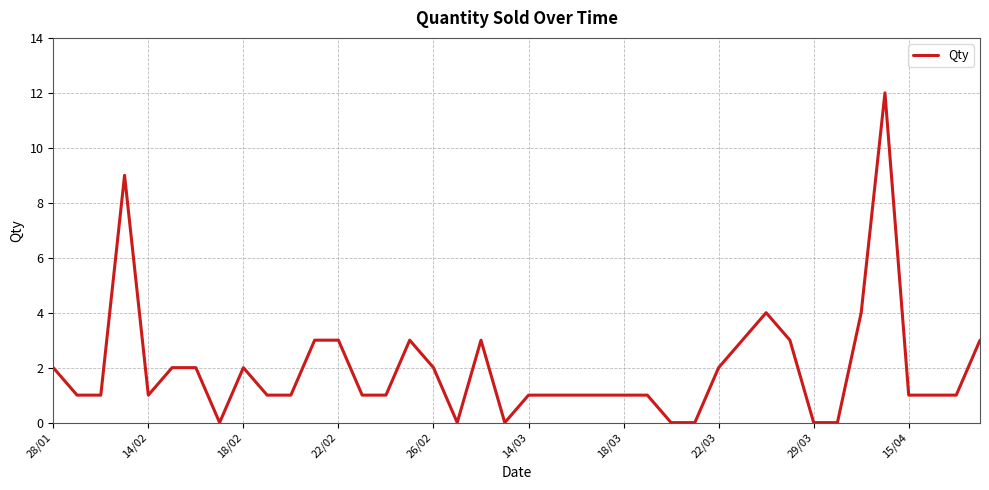

Reading left to right, extract all data points from this chart.

2	1	1	9	1	2	2	0	2	1	1	3	3	1	1	3	2	0	3	0	1	1	1	1	1	1	0	0	2	3	4	3	0	0	4	12	1	1	1	3